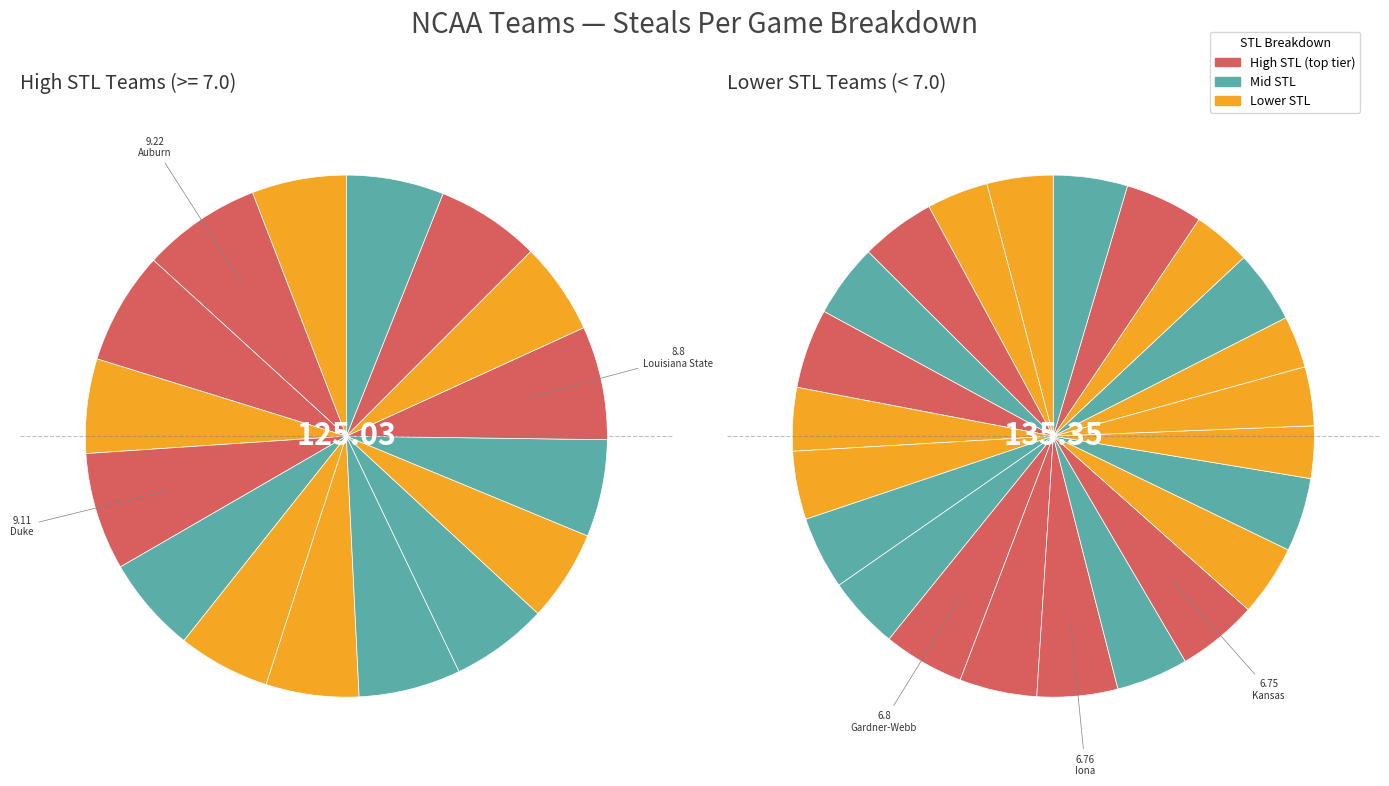

To the nearest percent, what is the combined percentage of Florida NCAA and Nevada NCAA?

5%